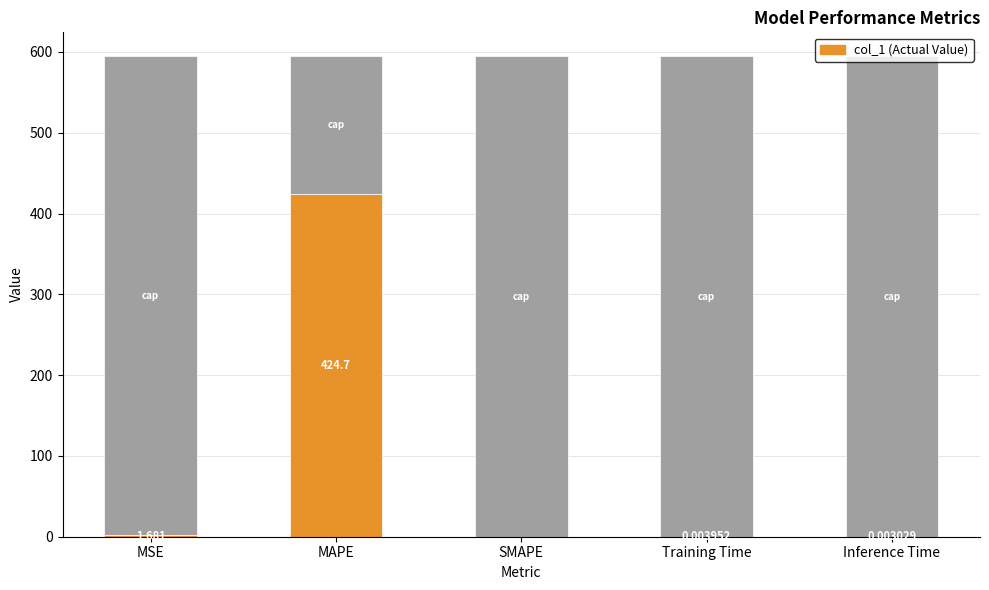

The value at Inference Time is 0.0. True or false?

True